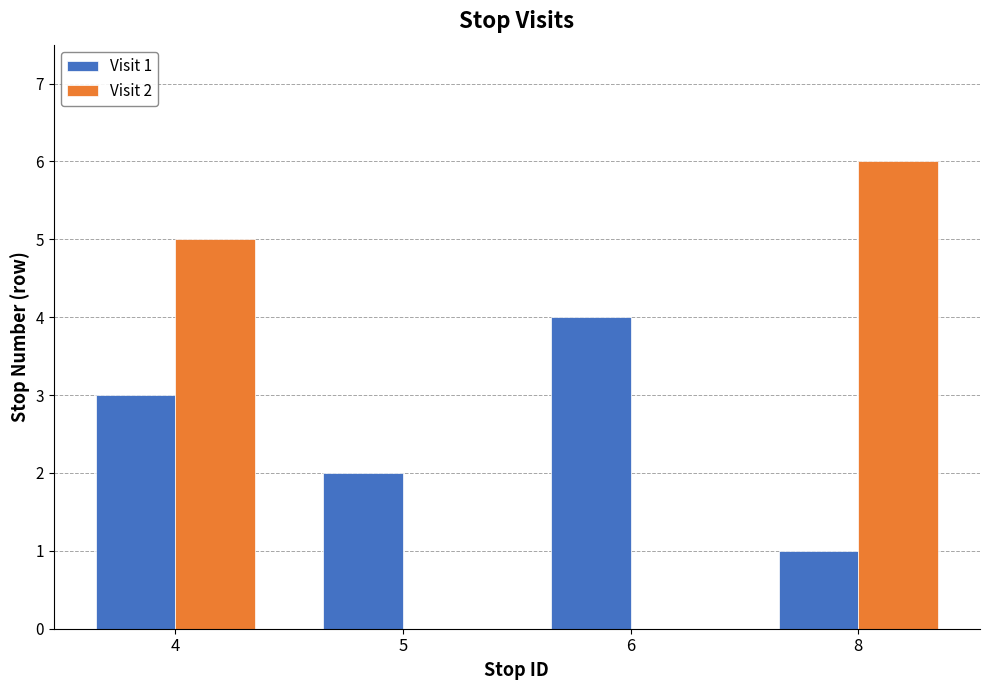

What is the total value across all series at 4?

8